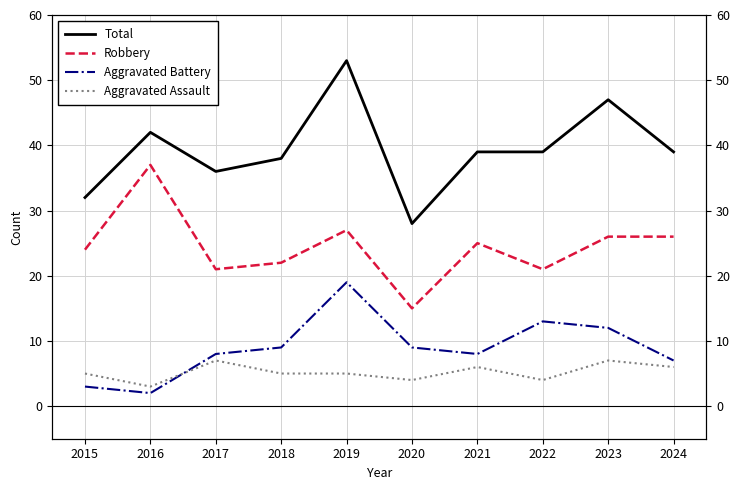

List the series in order of their peak value, highest first.

Total, Robbery, Aggravated Battery, Aggravated Assault